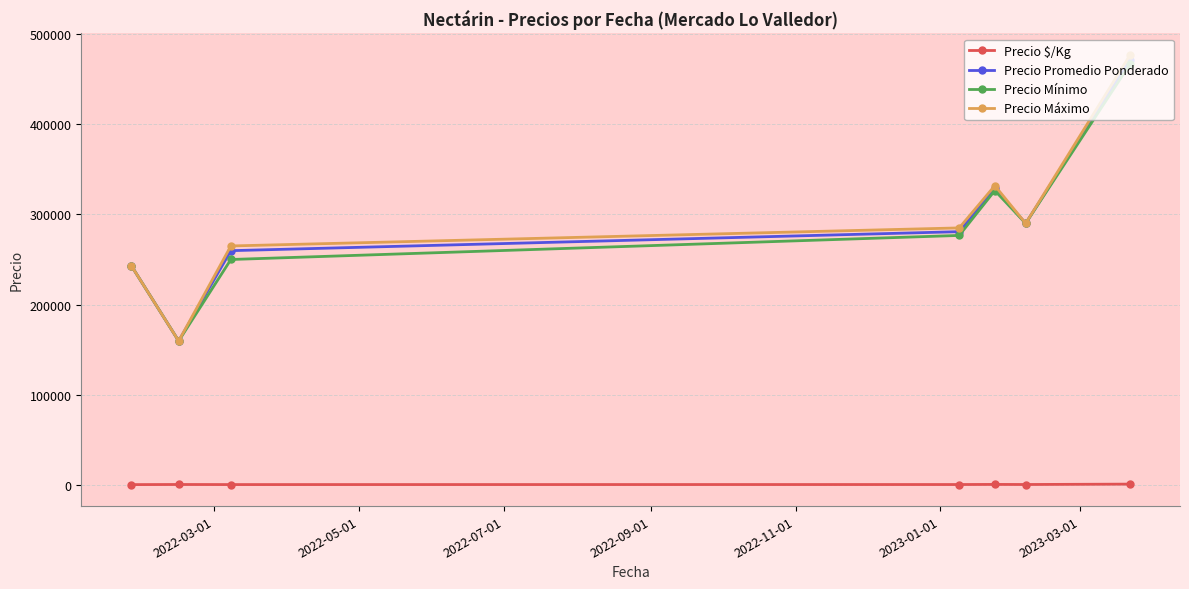

True or false: Precio Máximo has more than 1 points higher than both neighbors.

False